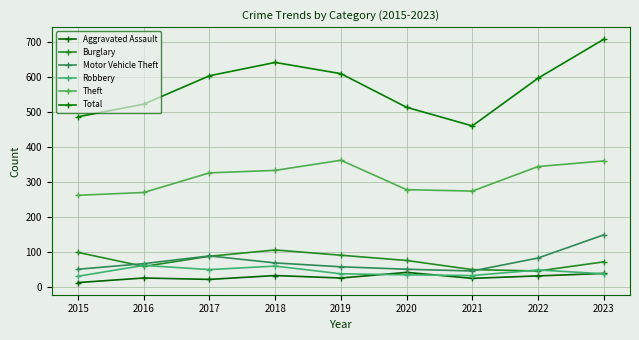

True or false: Total has a value of 936 at 2016.

False